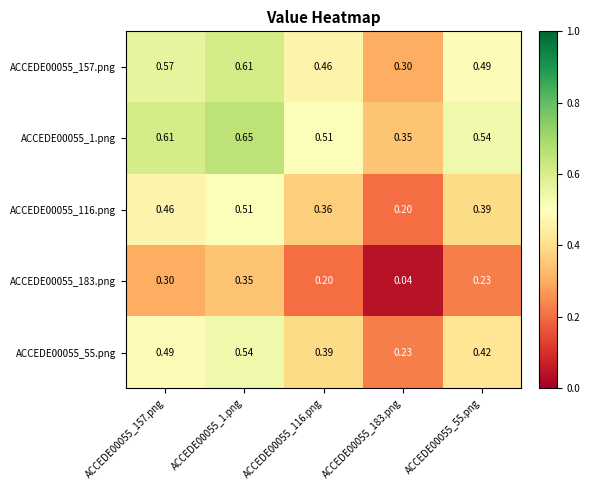

Is the value of ACCEDE00055_55.png at ACCEDE00055_55.png greater than the value of ACCEDE00055_1.png at ACCEDE00055_55.png?

No